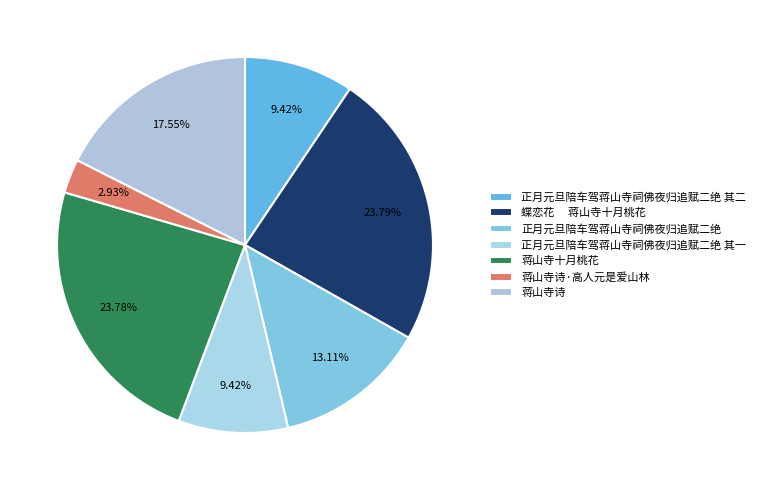

Does 正月元旦陪车驾蒋山寺祠佛夜归追赋二绝 其一 account for over 50% of the chart?

No